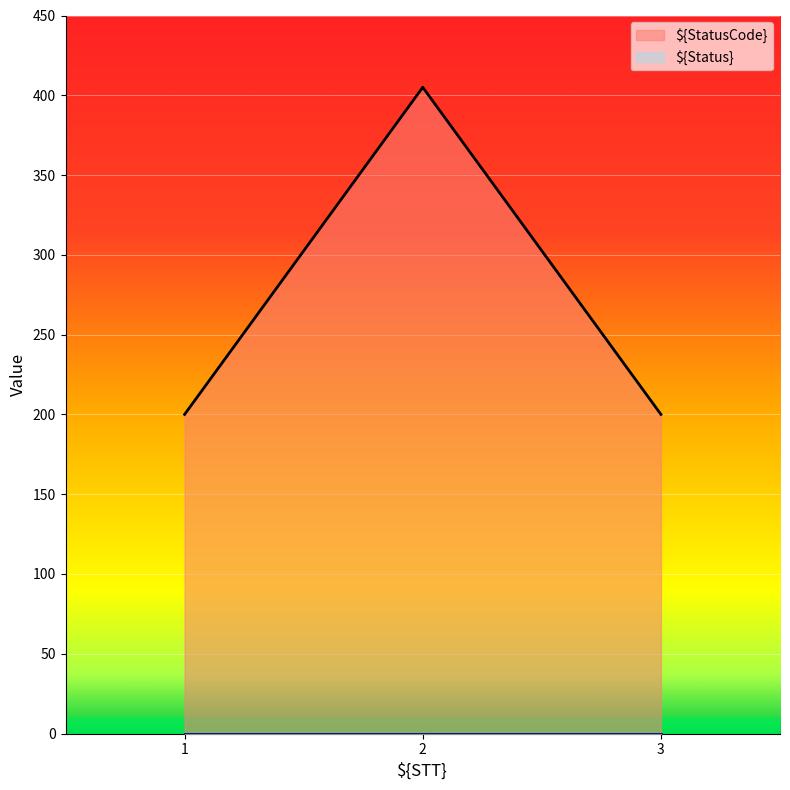

The value at 1 is 335. True or false?

False